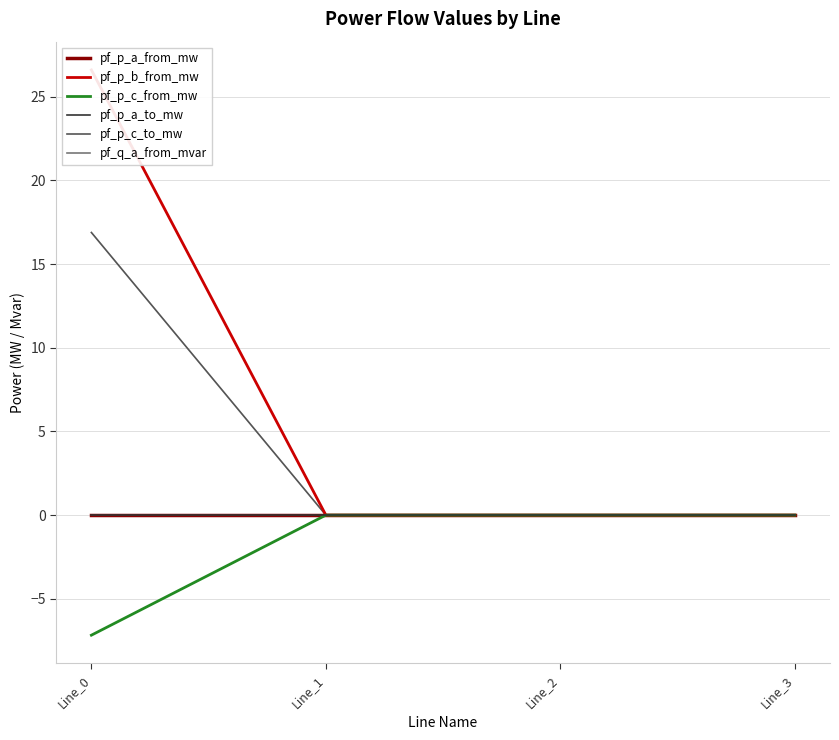

Count the number of categories in the chart.

4